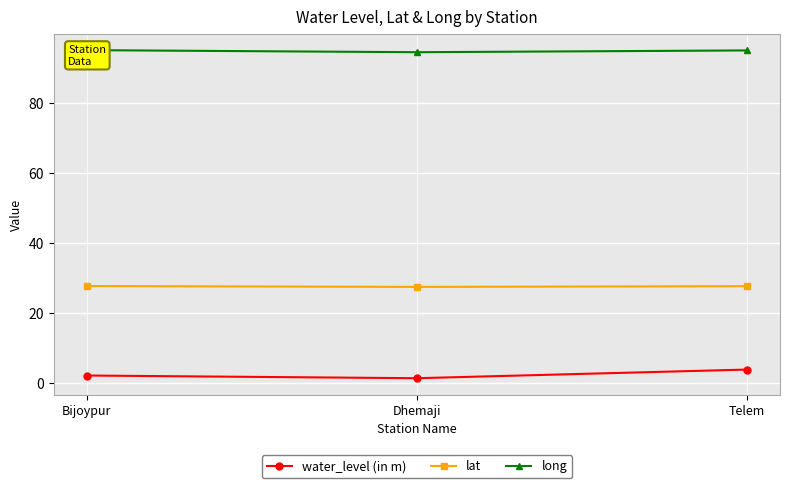

Reading left to right, transcribe all the data shown in this chart.

water_level (in m): 2.2	1.4	3.9
lat: 27.8	27.5	27.7
long: 95.1	94.5	95.1